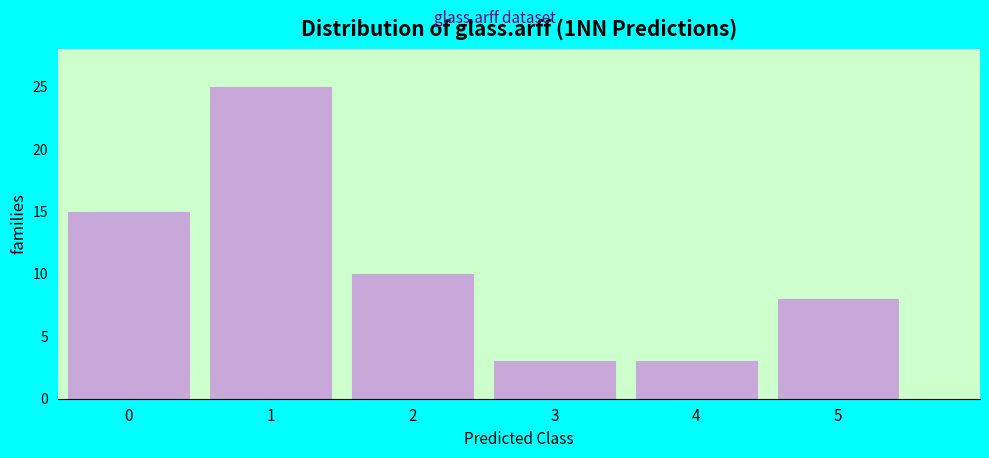

Reading left to right, extract all data points from this chart.

0=15	1=25	2=10	3=3	4=3	5=8